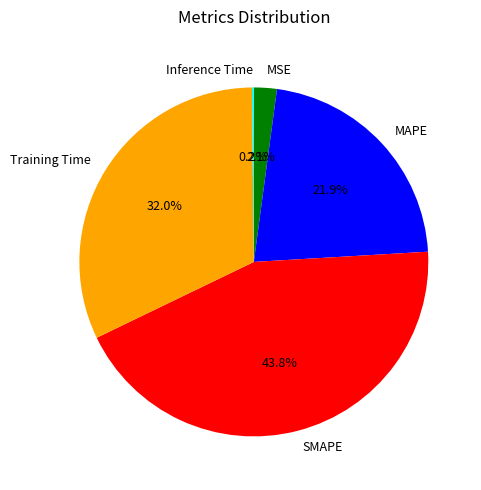

Is MAPE the majority of the pie?

No